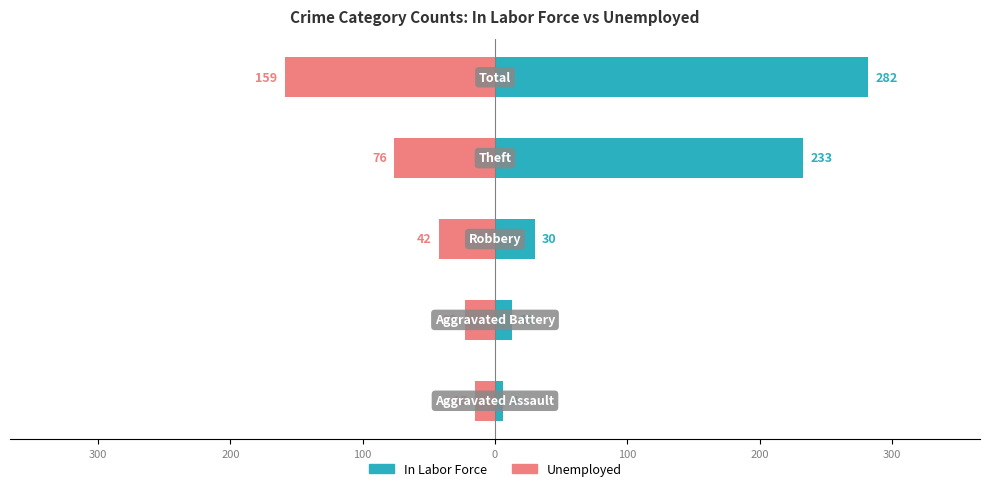

What is the approximate value of Unemployed at 0, to the nearest 50?

-150